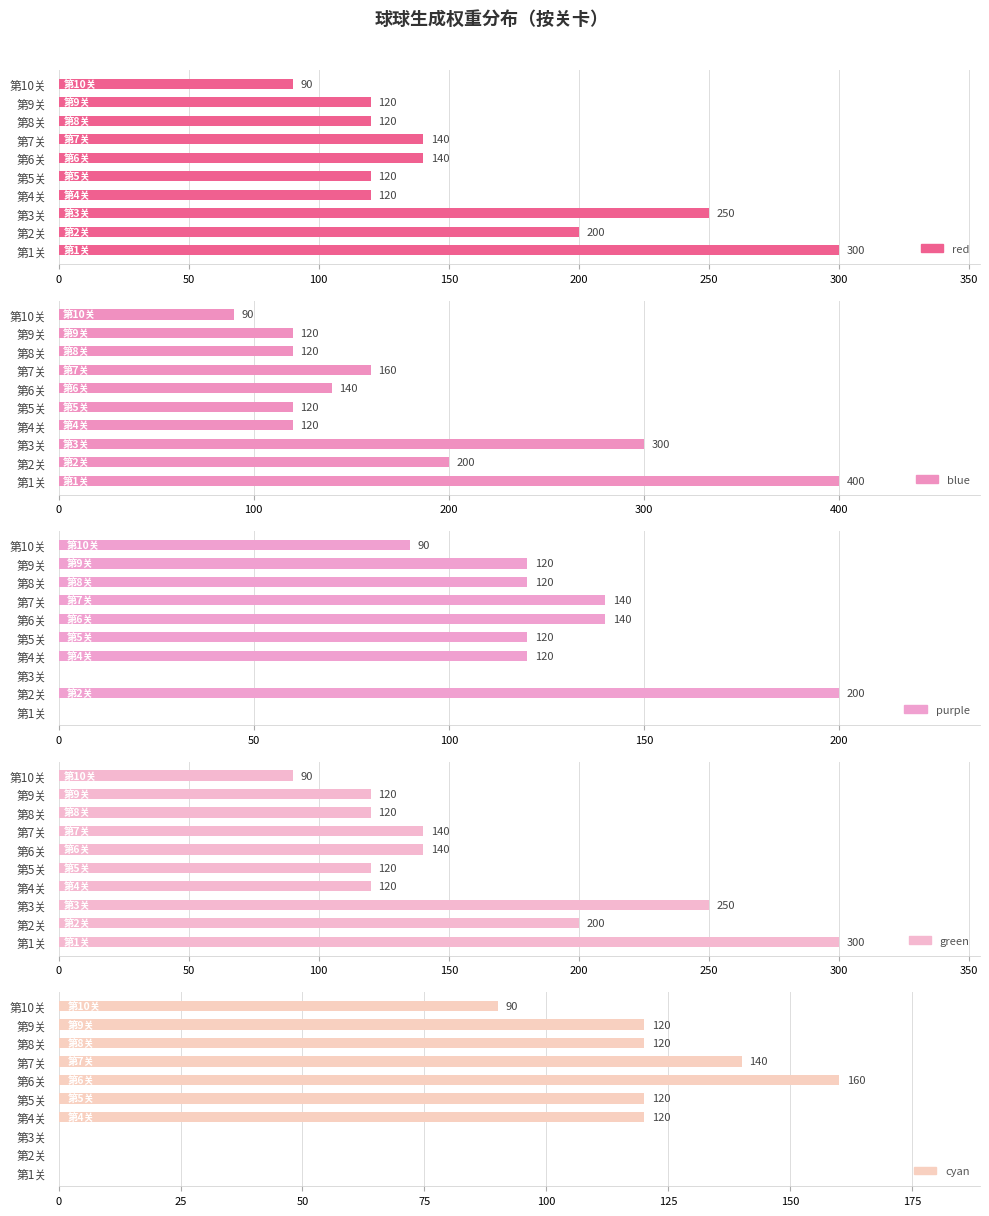

Reading left to right, what are all the values shown in this chart?

red: 300	200	250	120	120	140	140	120	120	90
blue: 400	200	300	120	120	140	160	120	120	90
purple: 0	200	0	120	120	140	140	120	120	90
green: 300	200	250	120	120	140	140	120	120	90
cyan: 0	0	0	120	120	160	140	120	120	90